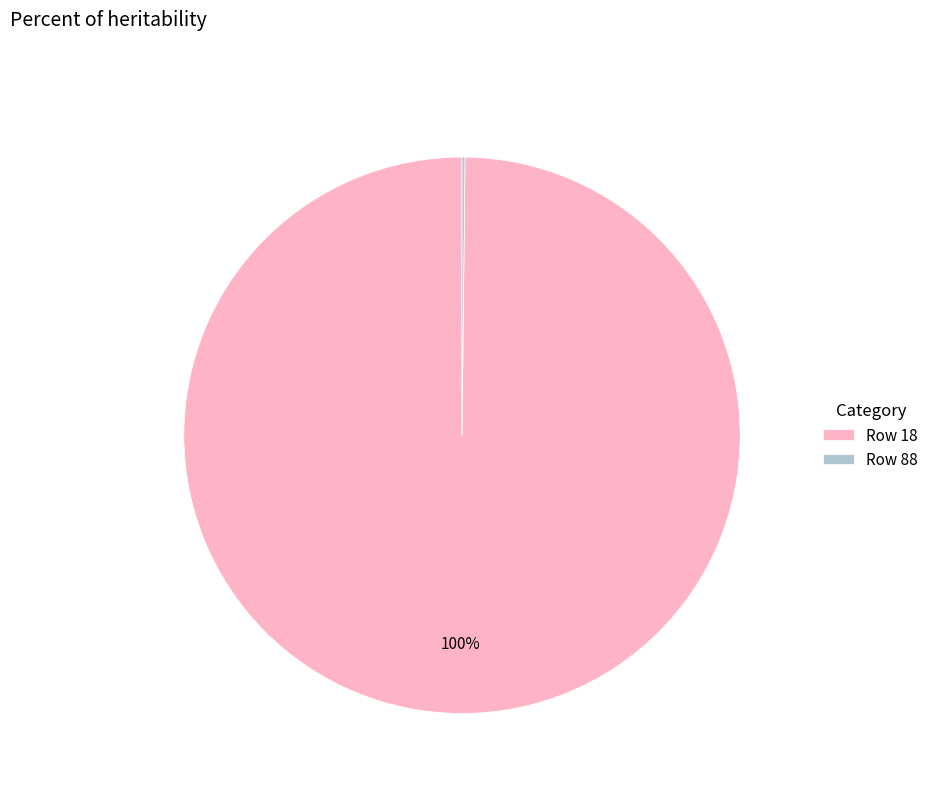

Which slice is the largest?

Row 18